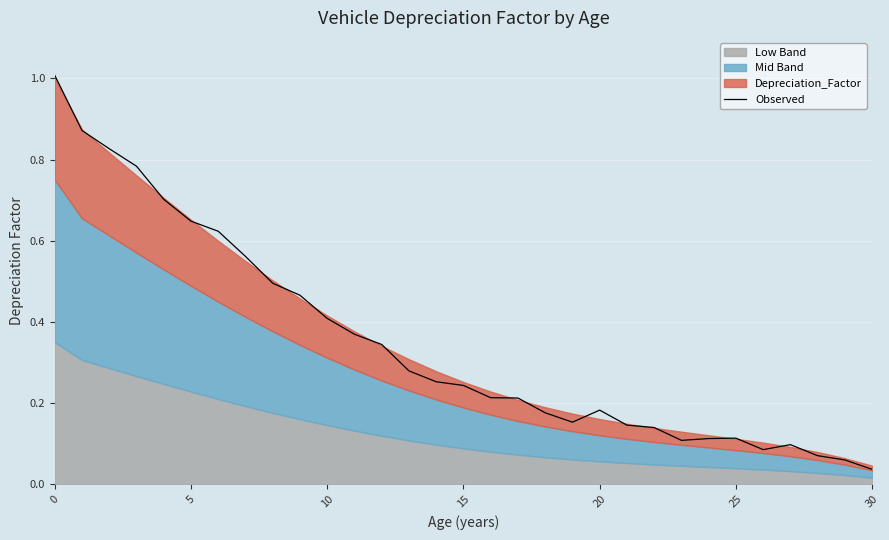

What is the difference between the second highest and minimum values?

0.8